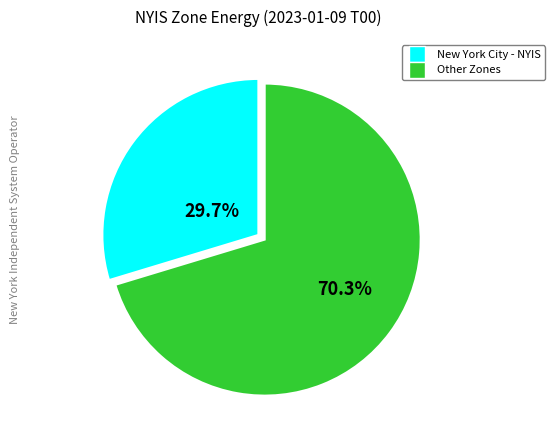

Is there a majority slice in this chart?

Yes